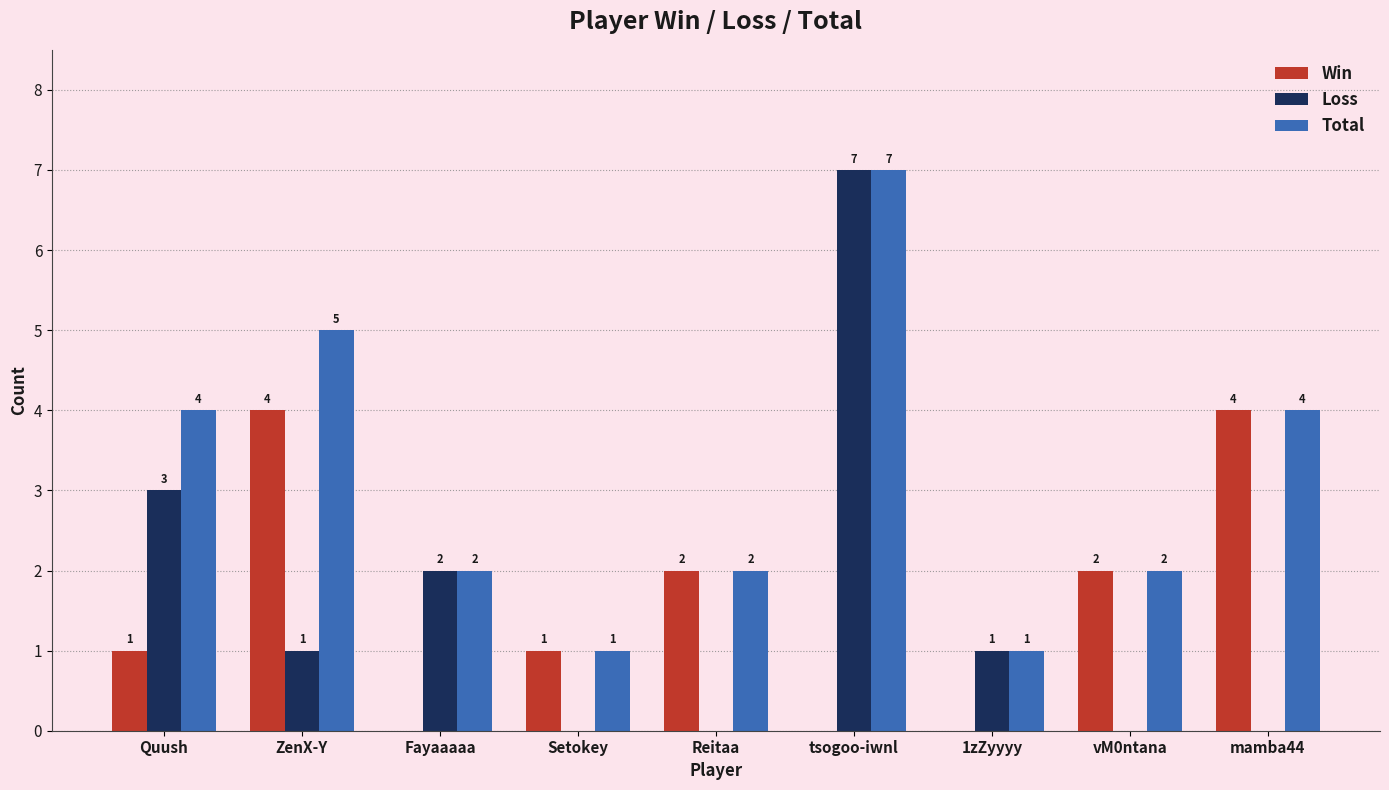

At which category is the sum across all series the highest?

tsogoo-iwnl